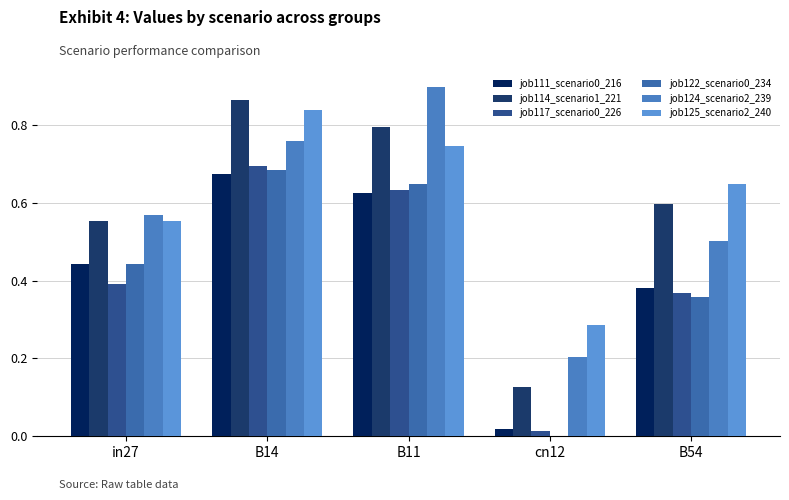

At how many categories does at least one series exceed 0?

5